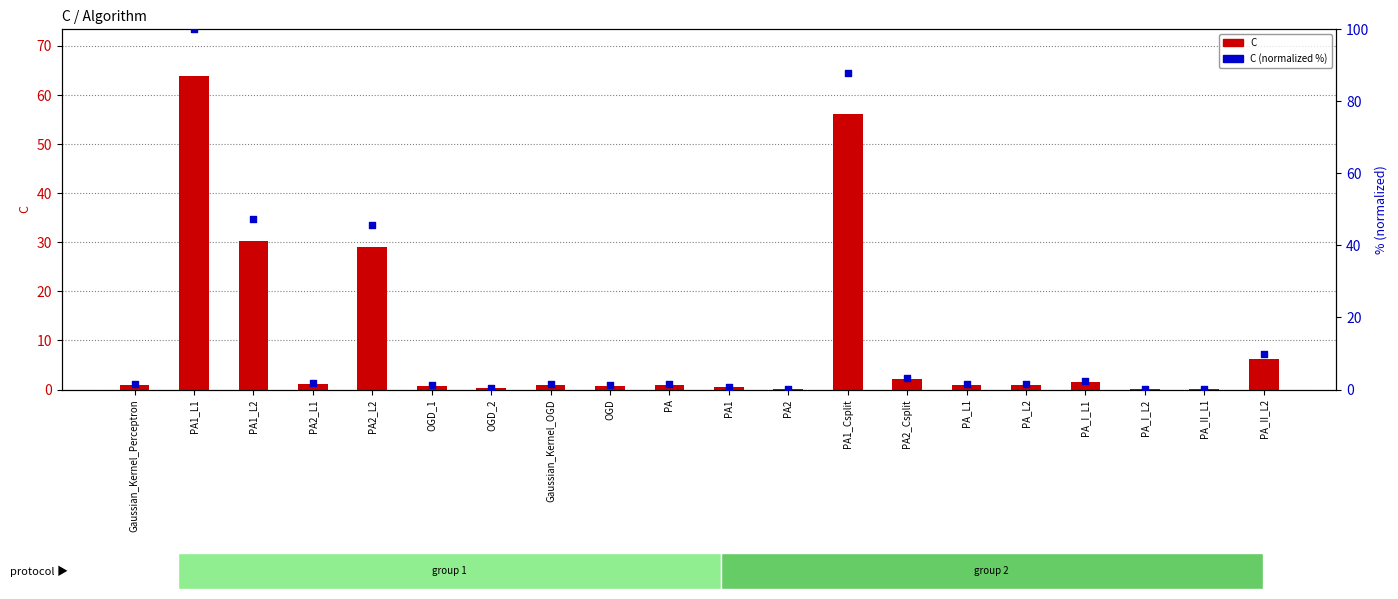

Which series has the widest spread of Y values?

C (normalized %)